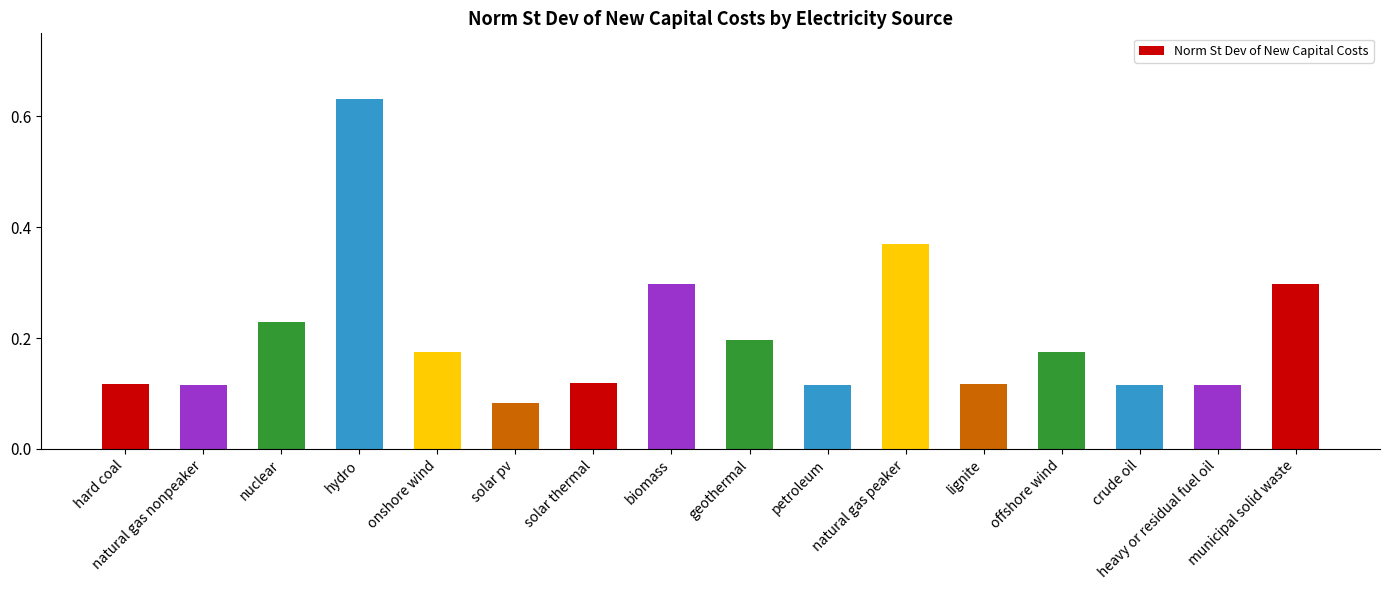

What is the sum of all values?

3.3